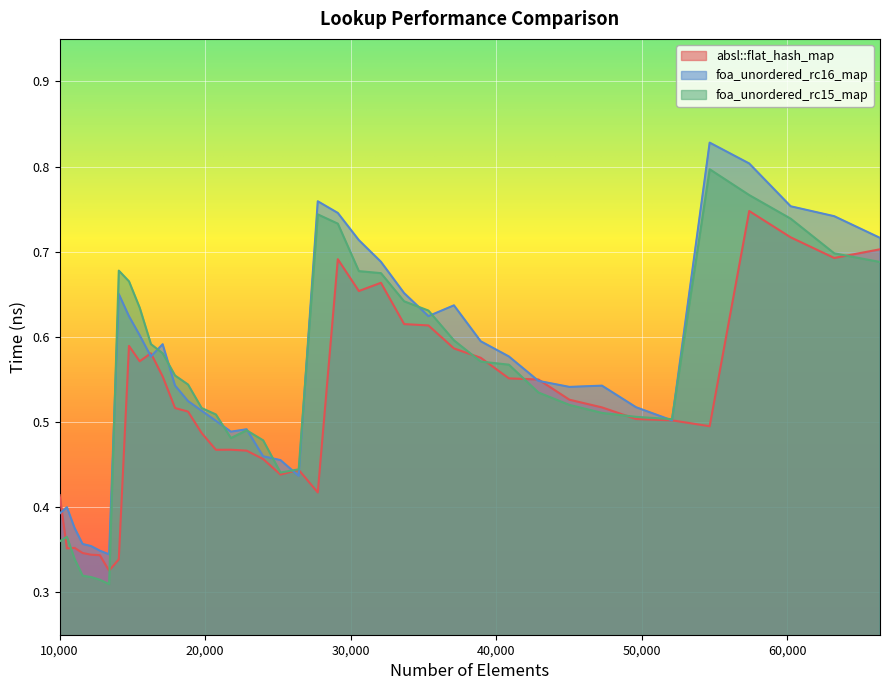

True or false: foa_unordered_rc16_map and foa_unordered_rc15_map intersect in this chart.

True